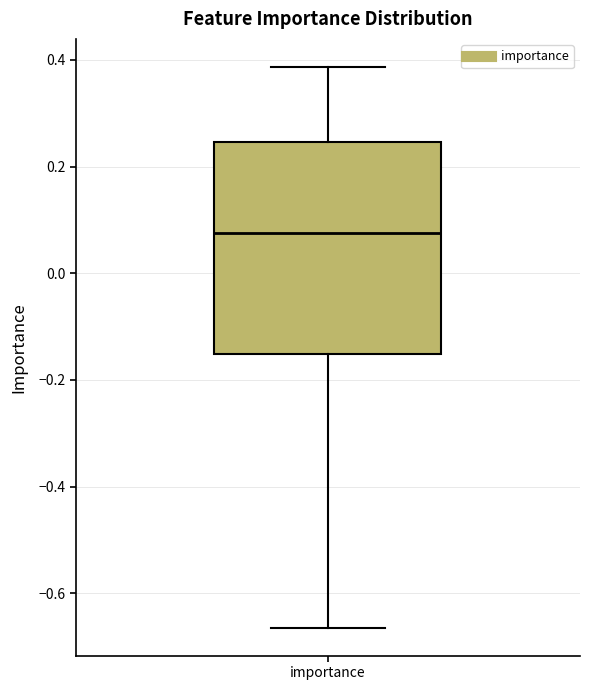

Read this box plot against the y-axis: the position of the median line, the range covered by the box, and the ends of both whiskers. The values are not printed on the chart, so give them approximately, as read against the axis.

median 0.08, box -0.16 to 0.24, whiskers -0.66 to 0.38